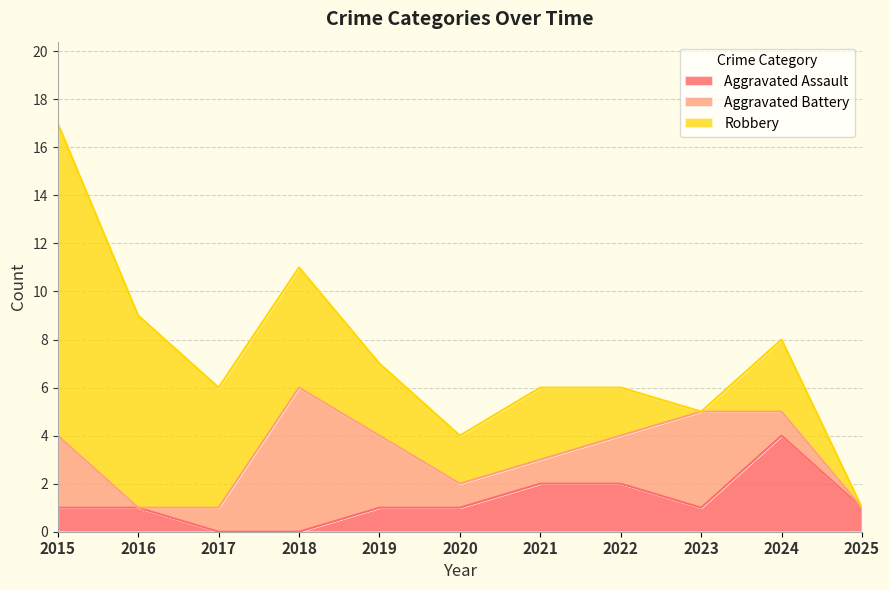

Which series has the widest spread of values?

Robbery